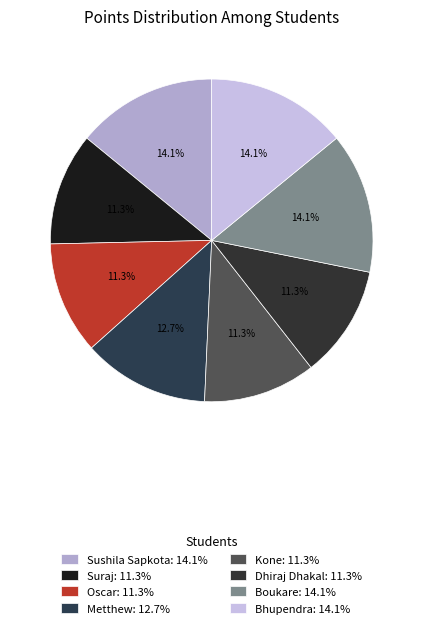

To the nearest percent, what is the difference between the largest and smallest slice percentages?

3%